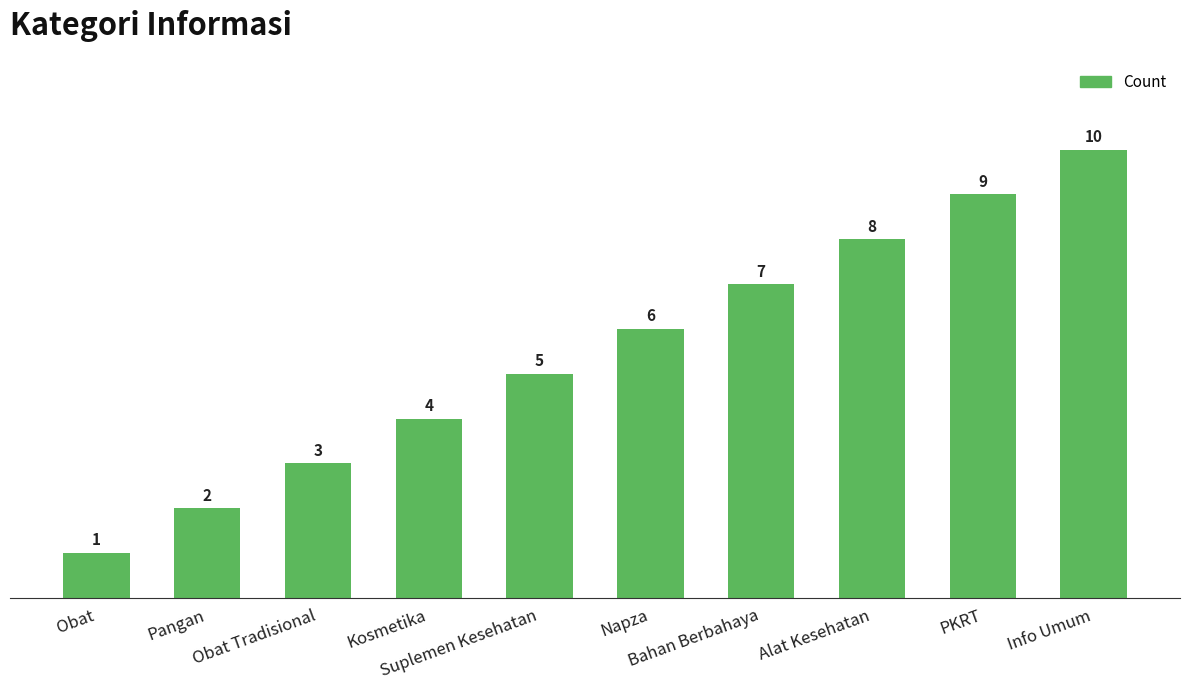

What is the difference between the maximum and second lowest values?

8